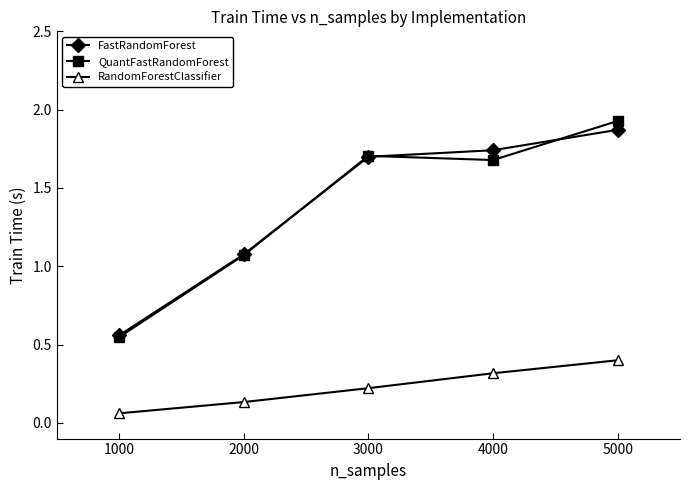

The value of QuantFastRandomForest at 2000 is 1.1. True or false?

True